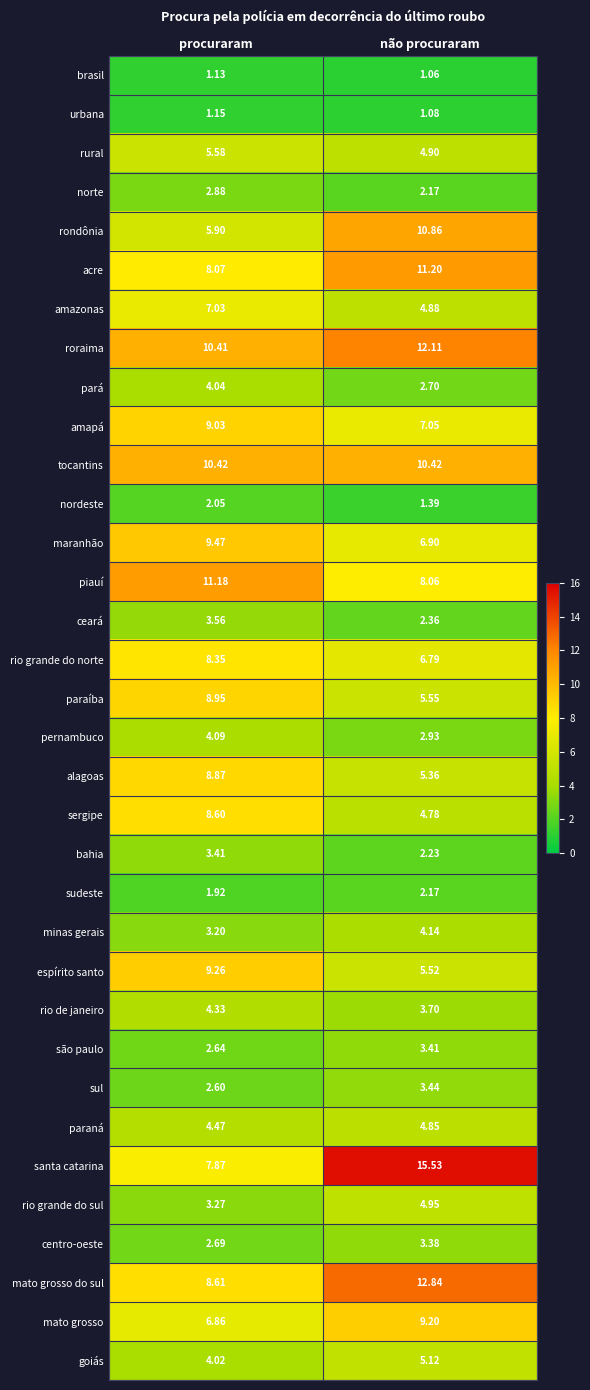

At how many categories does at least one series exceed 9?

2